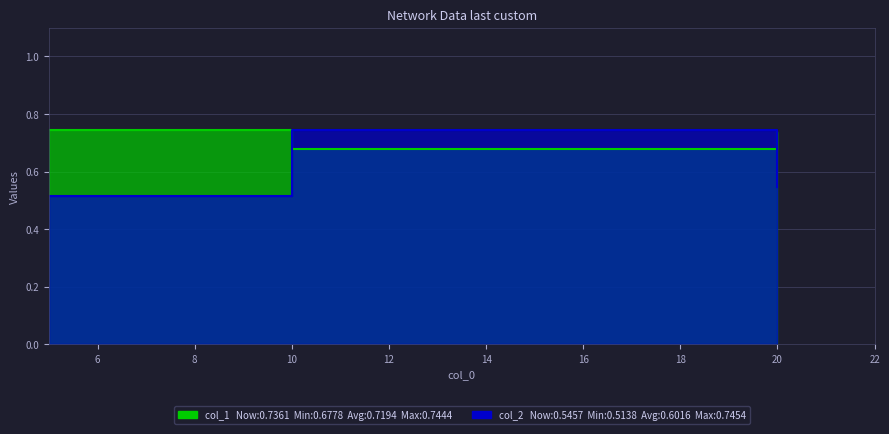

Which category has the lowest value across all series?

5